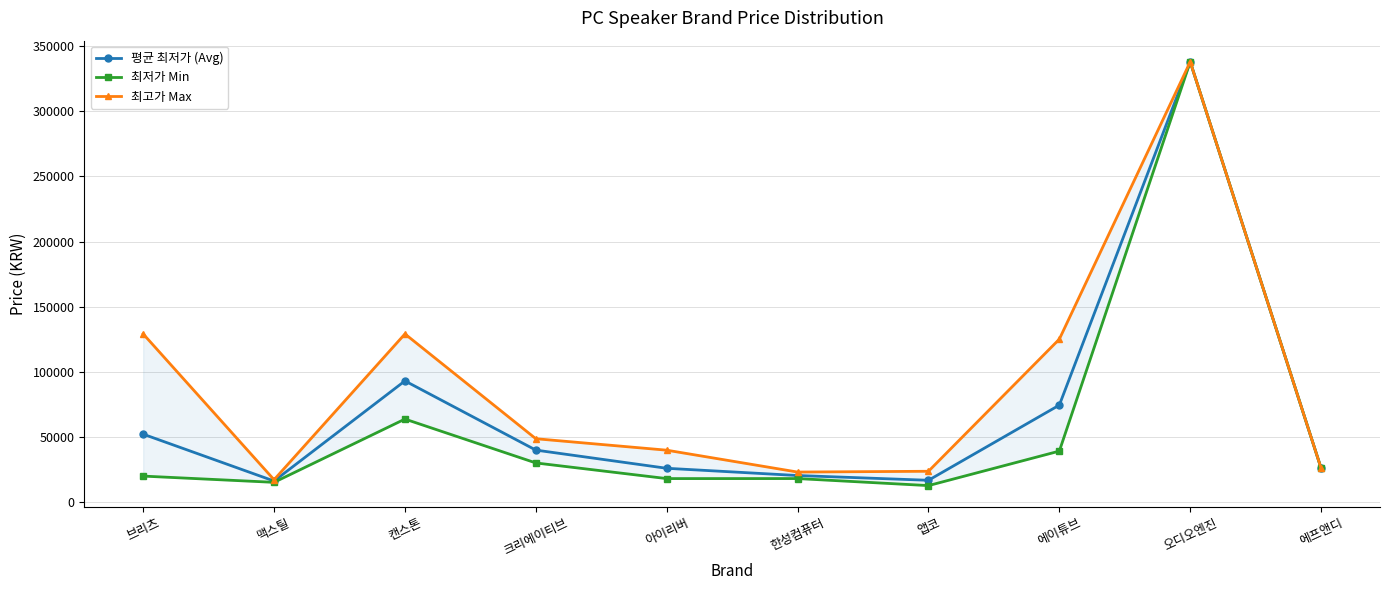

True or false: 최저가 Min and 최고가 Max intersect in this chart.

False